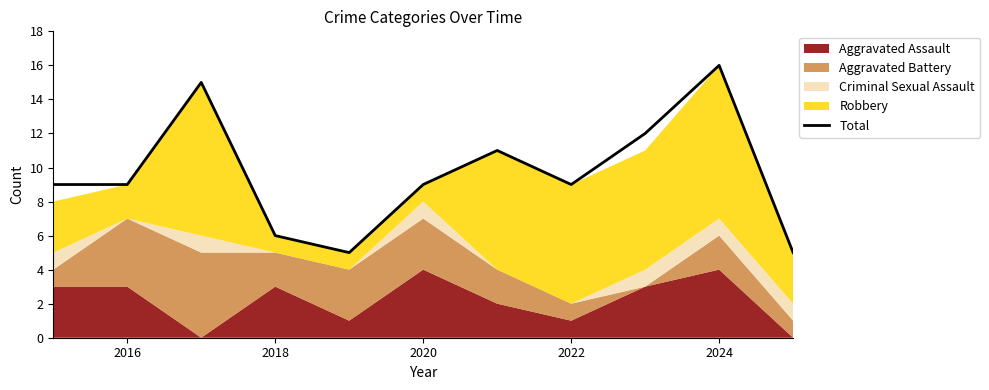

True or false: Total has a value of 13 at 2016.

False